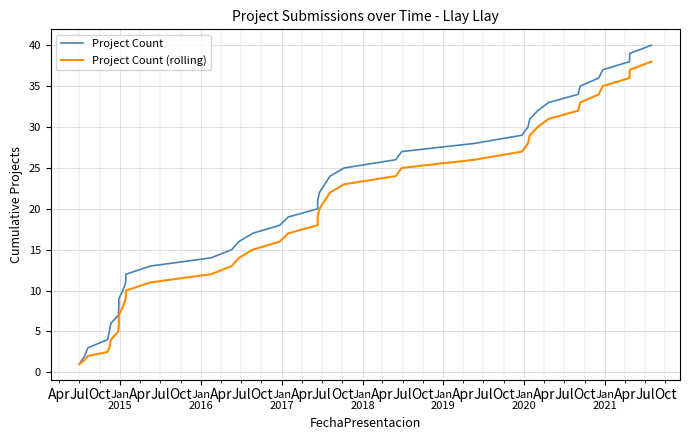

True or false: Project Count (rolling) has more than 0 points higher than both neighbors.

False